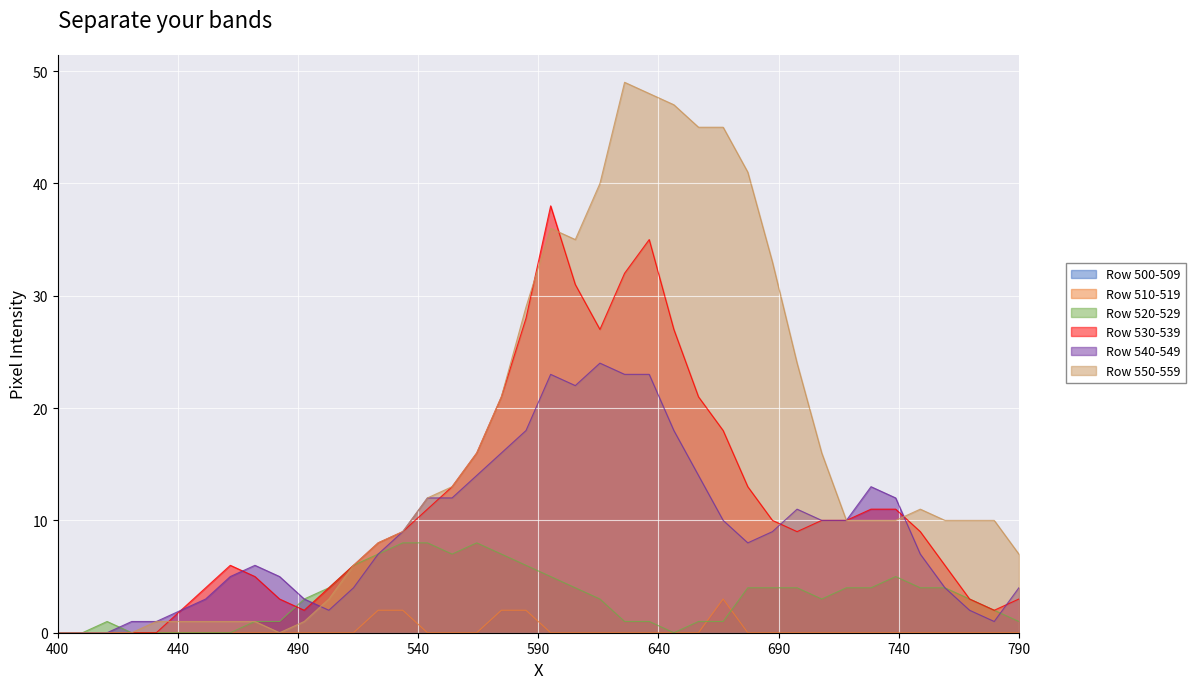

How many data points in Row 520-529 are above 3?

19